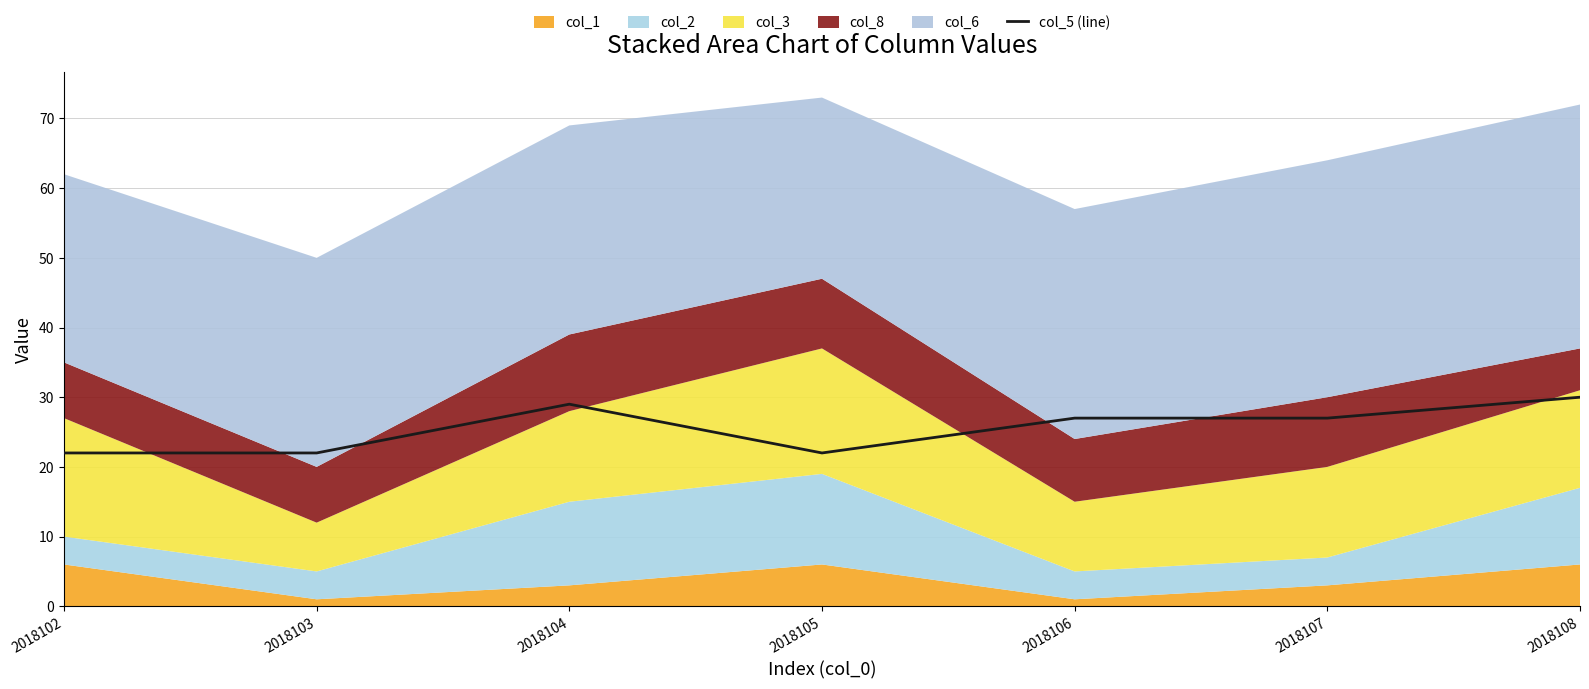

True or false: col_5 (line) has a value of 22 at 2018103.

True